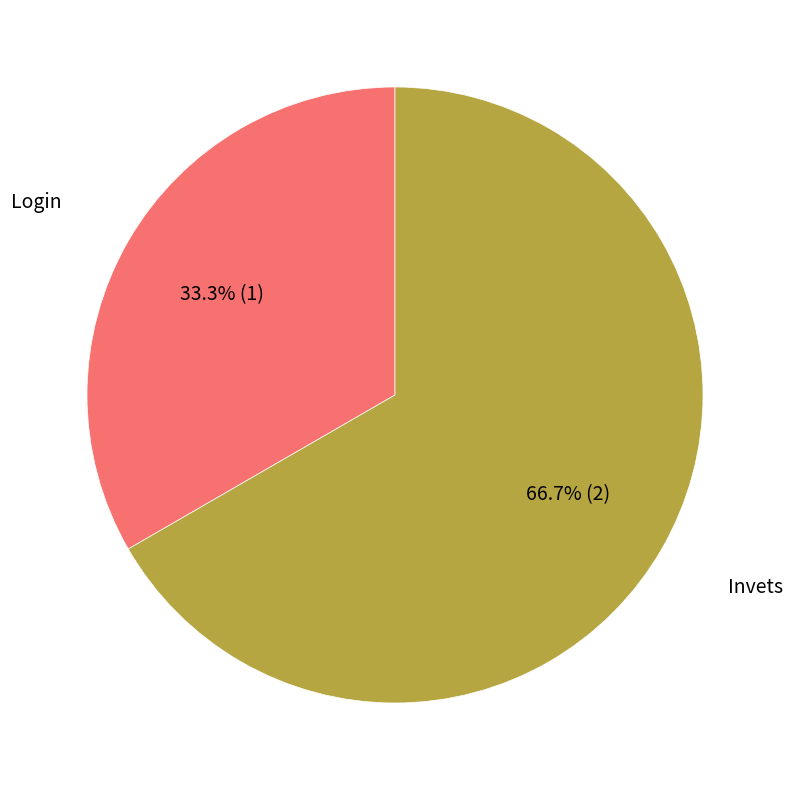

How many slices are in this pie chart?

2